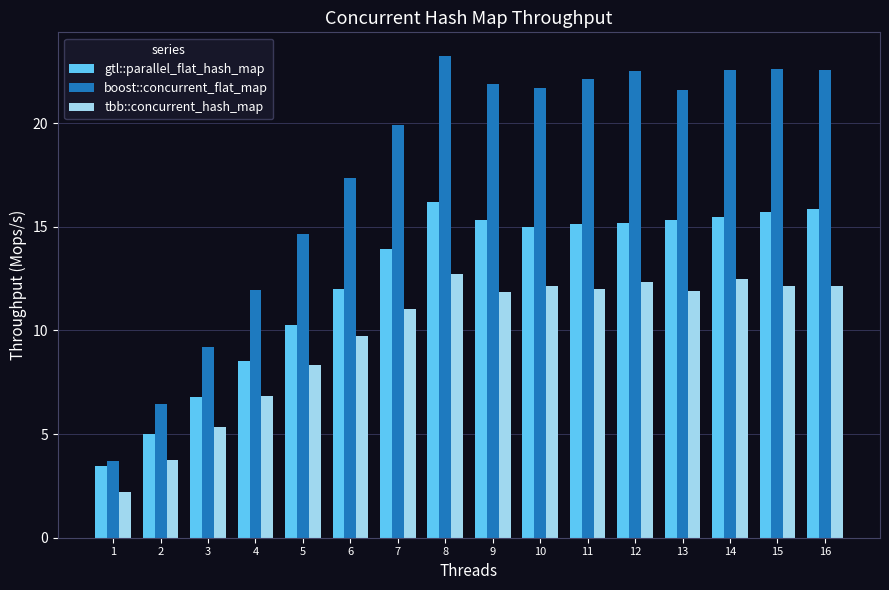

How many data points does each series have?

16